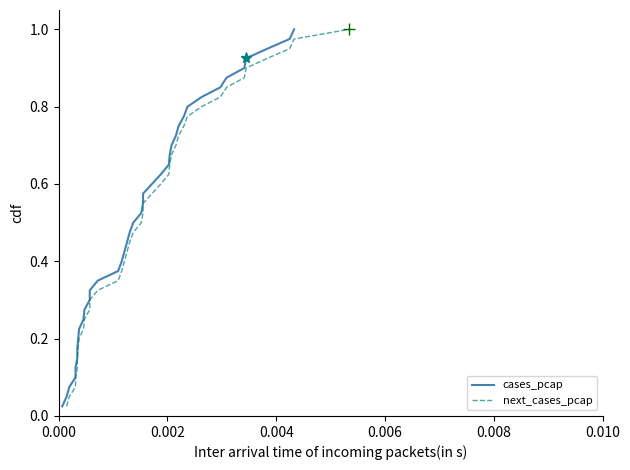

Is the value of next_cases_pcap at 12 greater than the value of cases_pcap at 16?

No